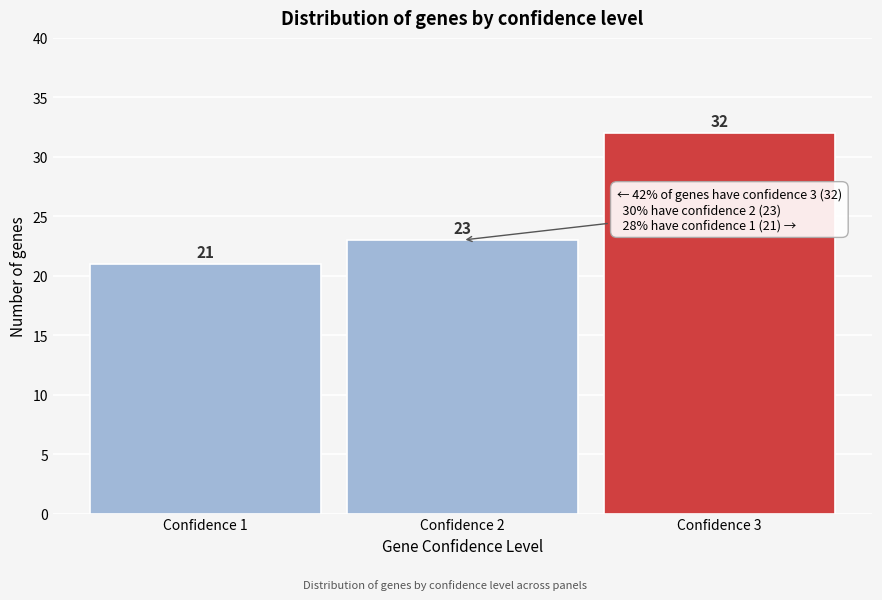

Reading left to right, extract all data points from this chart.

21	23	32